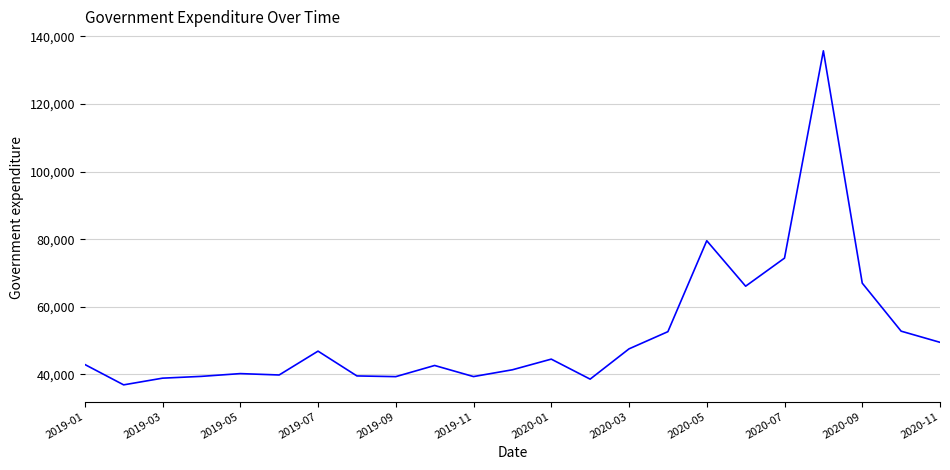

What is the smallest value displayed?

36922